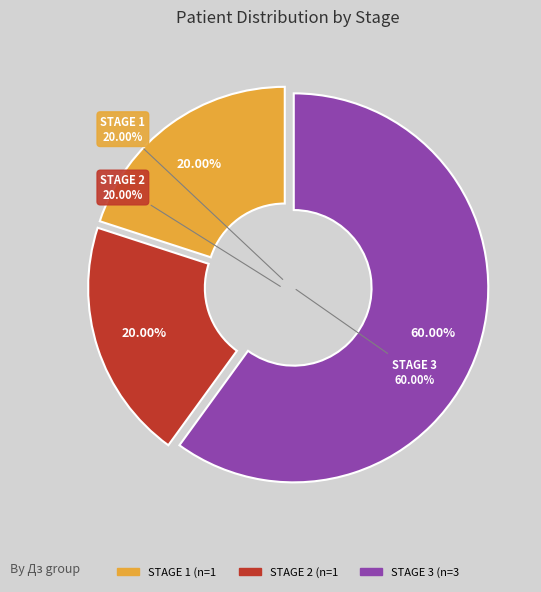

How many slices are in this pie chart?

3